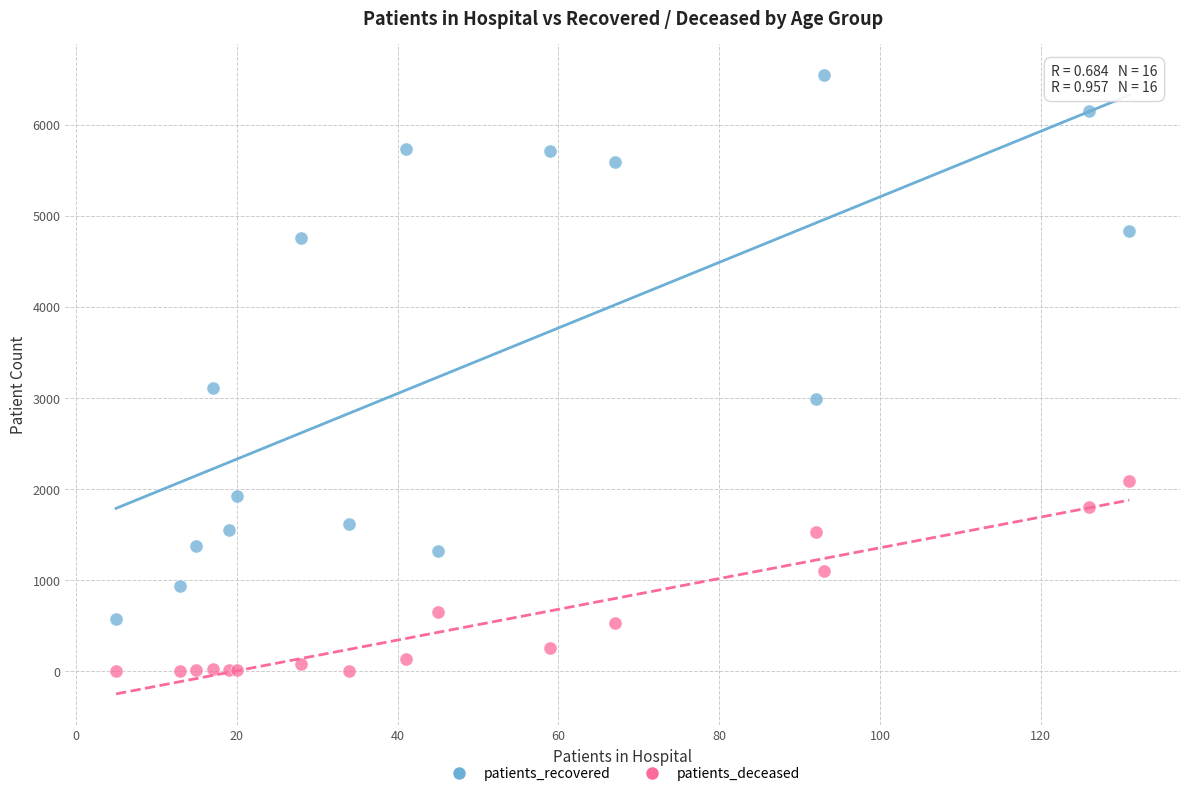

Which series contains the highest Y value?

patients_recovered